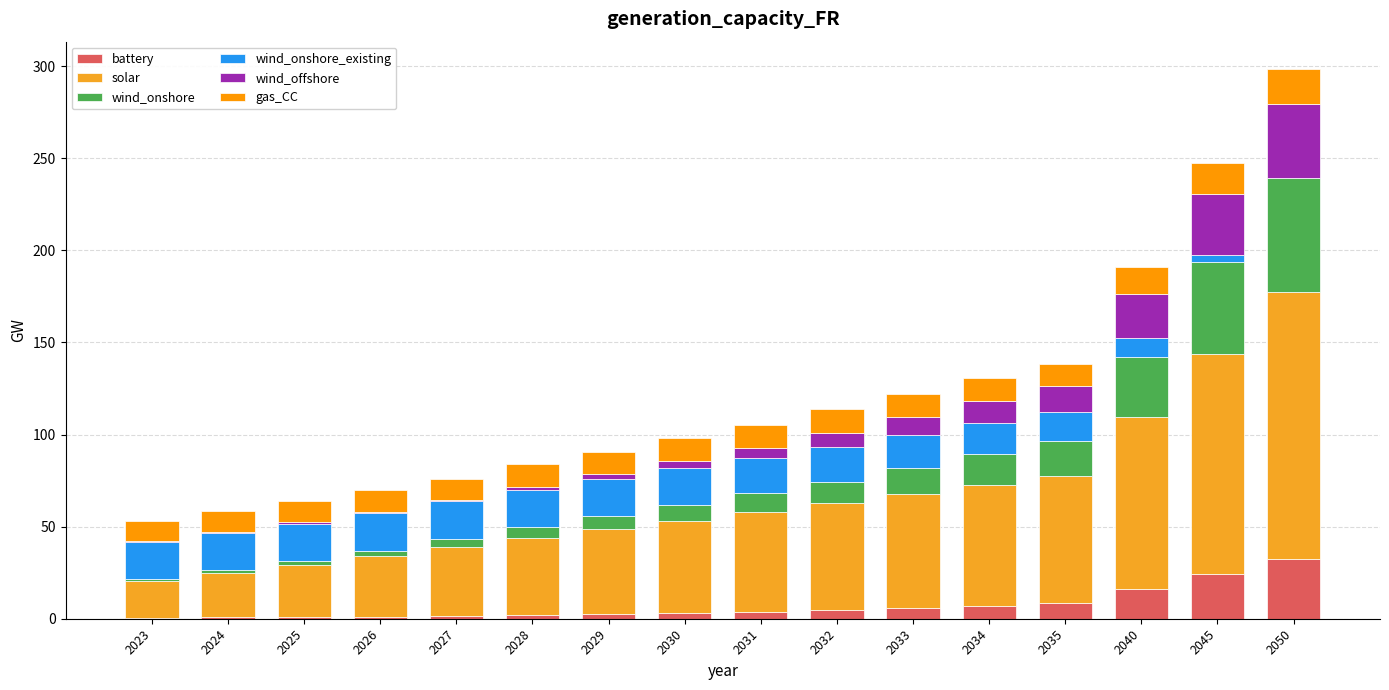

Rank the categories by wind_onshore_existing value from lowest to highest.

2050, 2045, 2040, 2035, 2034, 2033, 2032, 2031, 2030, 2029, 2023, 2028, 2024, 2025, 2027, 2026